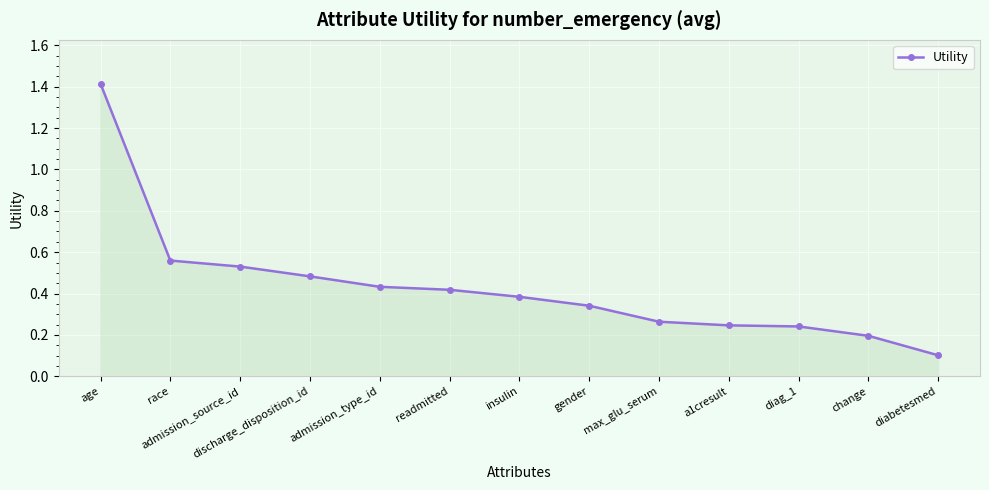

What is the label of the 9th point from the right?

admission_type_id